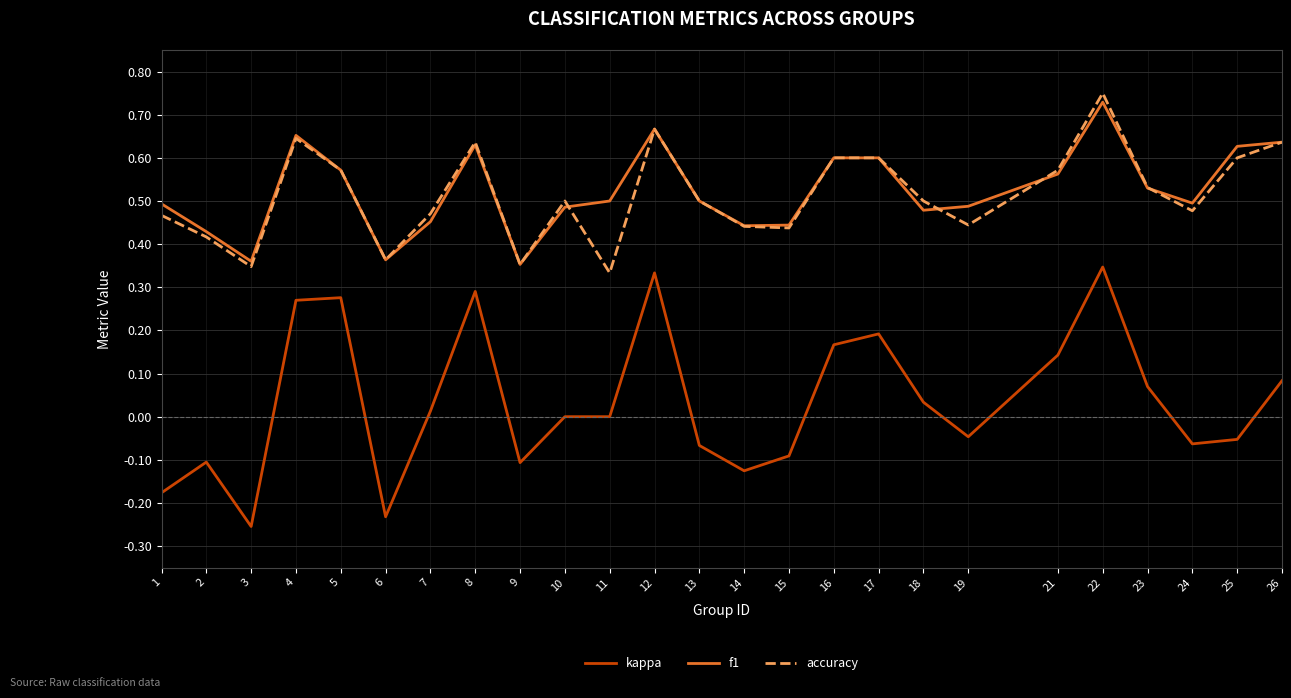

Which label corresponds to the largest value in the chart?

22